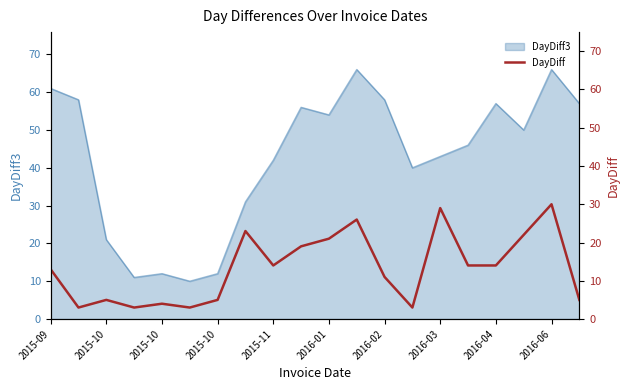

Where is the first local minimum?

2015-10